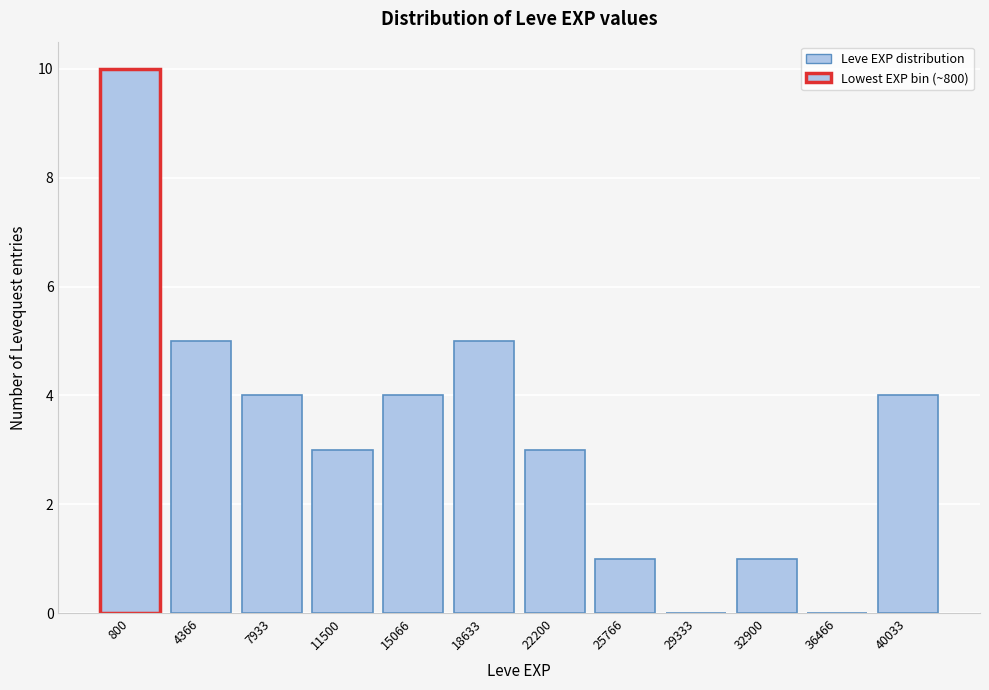

Reading right to left, list all the values displayed in this chart.

40033=4	36466=0	32900=1	29333=0	25766=1	22200=3	18633=5	15066=4	11500=3	7933=4	4366=5	800=10